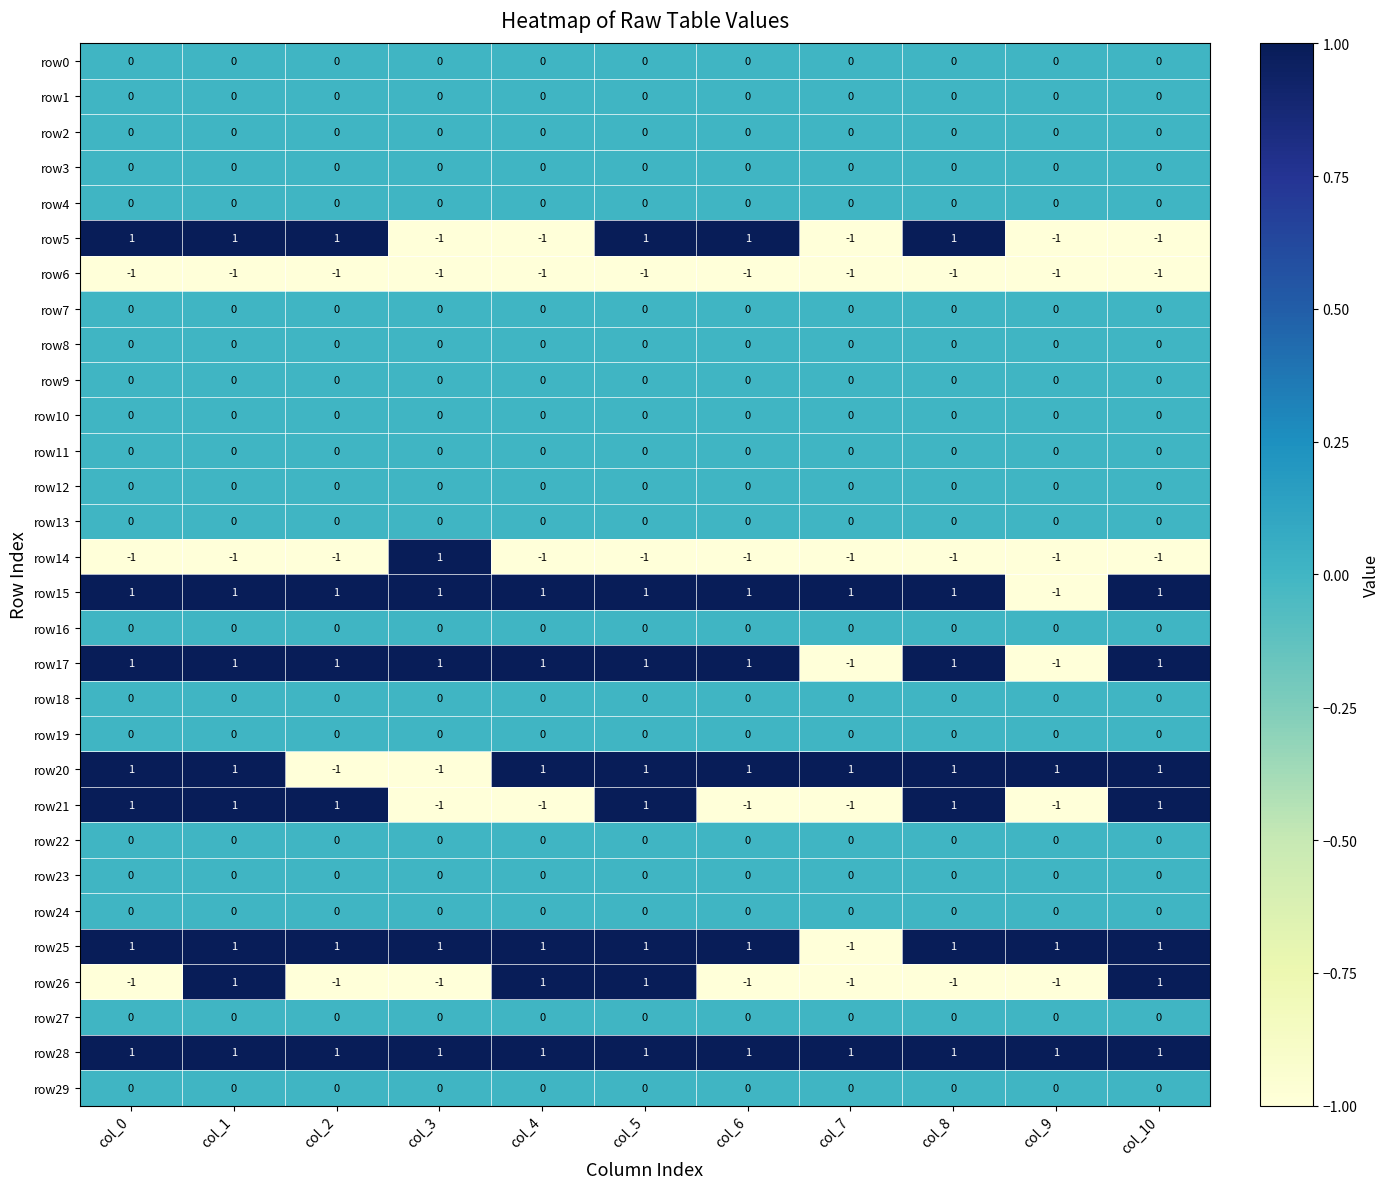

At how many categories does at least one series exceed 0?

11